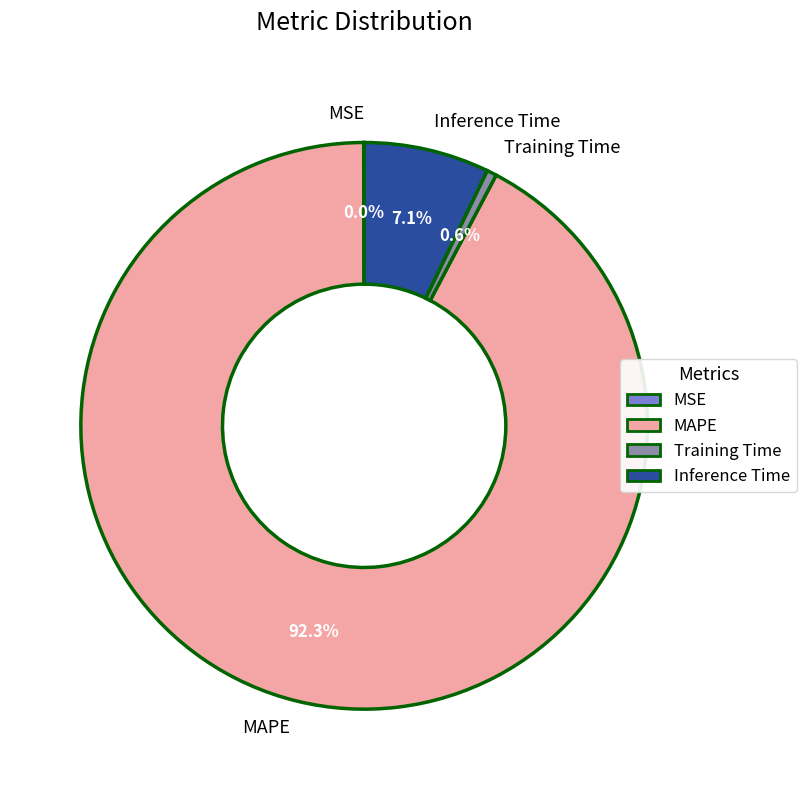

To the nearest percent, what is the average slice percentage?

25%